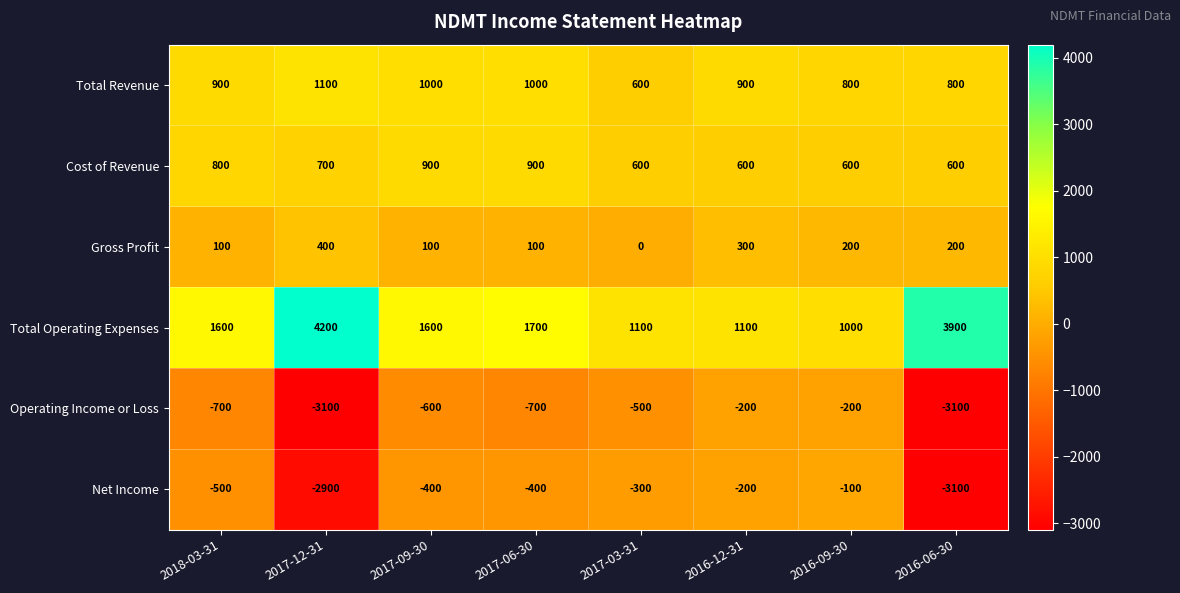

Which label corresponds to the largest value in the chart?

2017-12-31